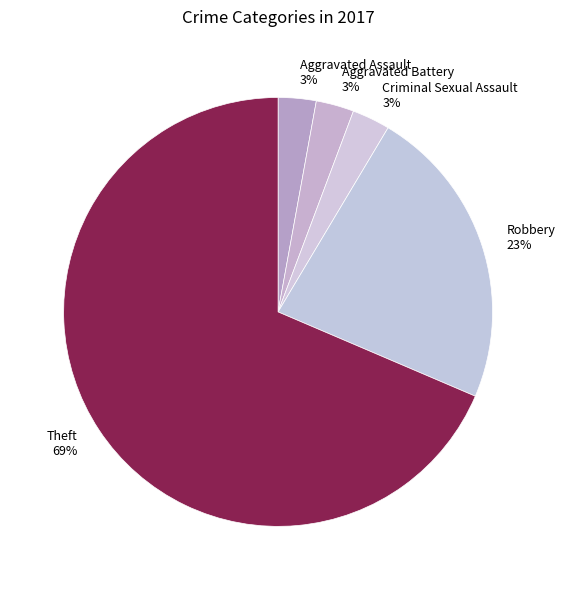

Approximately how many times larger is the value at Criminal Sexual Assault compared to Aggravated Battery?

1.0